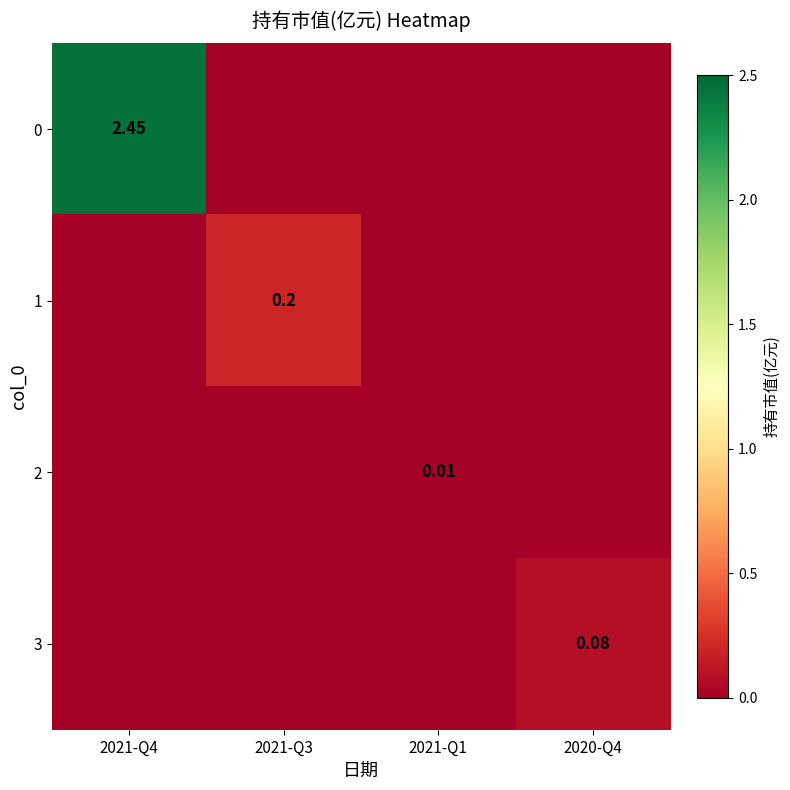

How many positive values does the 0 series have?

1